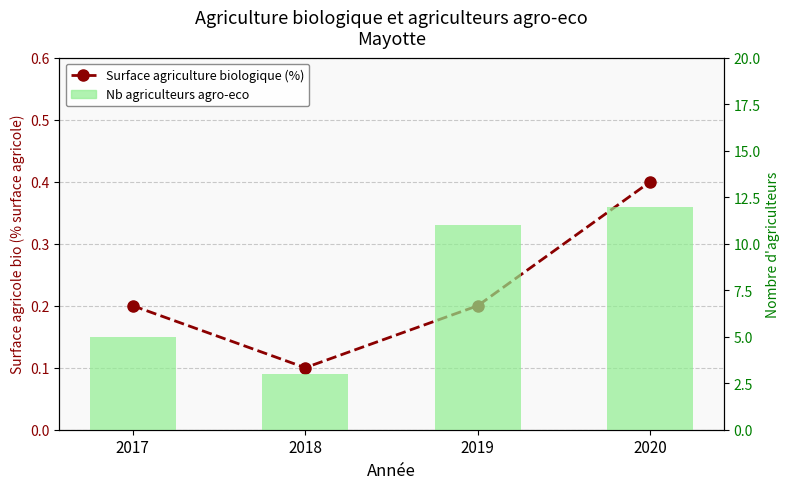

Rank the series by their average value, from lowest to highest.

Surface agriculture biologique (%), Nb agriculteurs agro-eco